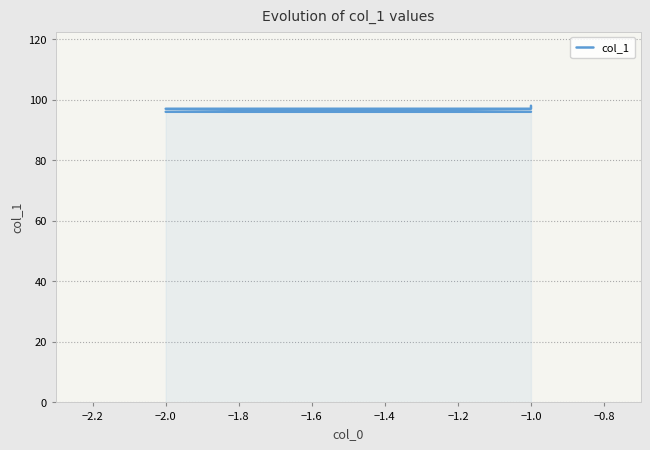

How many lines are shown in the chart?

1